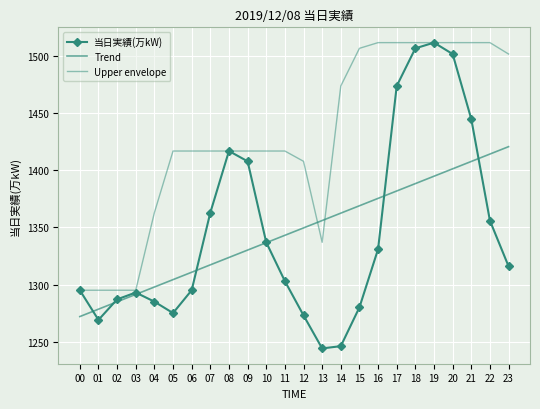

Count the number of categories in the chart.

24